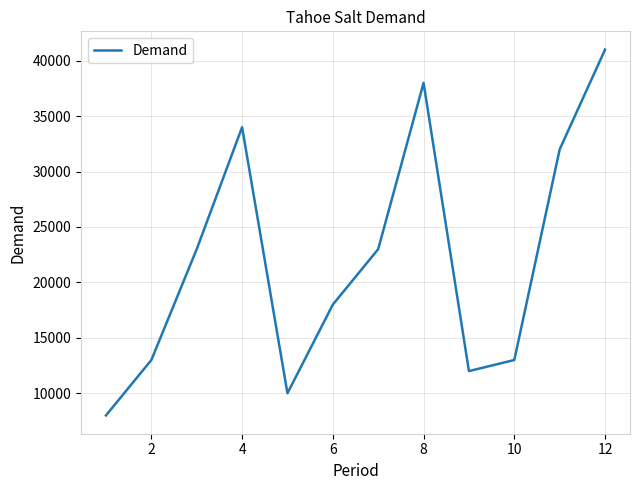

What is the smallest value displayed?

8000